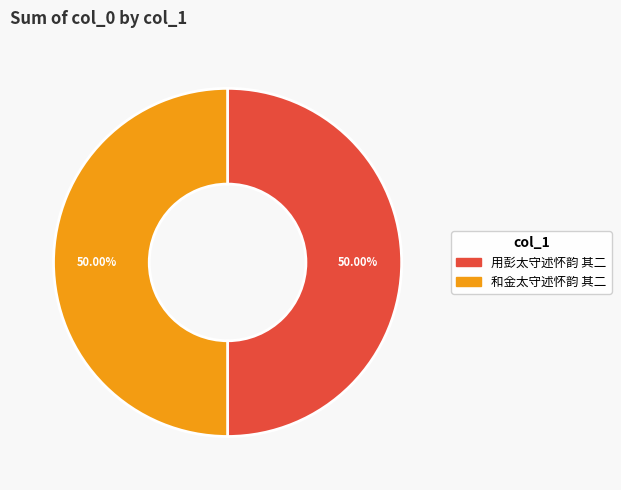

How many segments does this pie chart have?

2